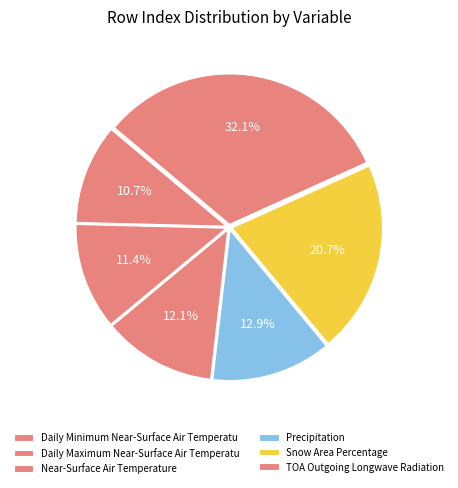

How many slices are in this pie chart?

6